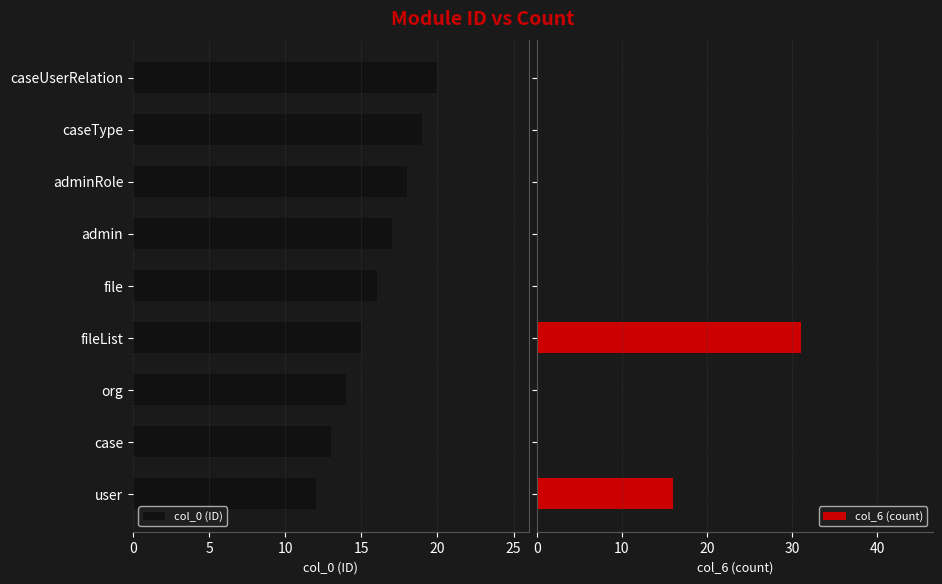

What is the sum of the col_0 (ID) values at user and fileList?

27